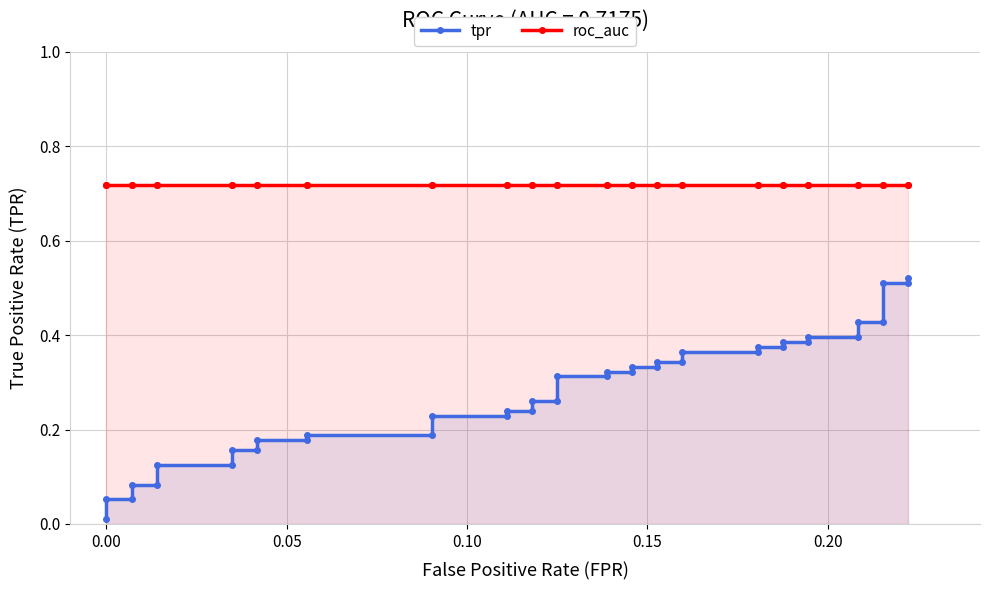

Is it true that tpr equals 0.6 at 31?

False